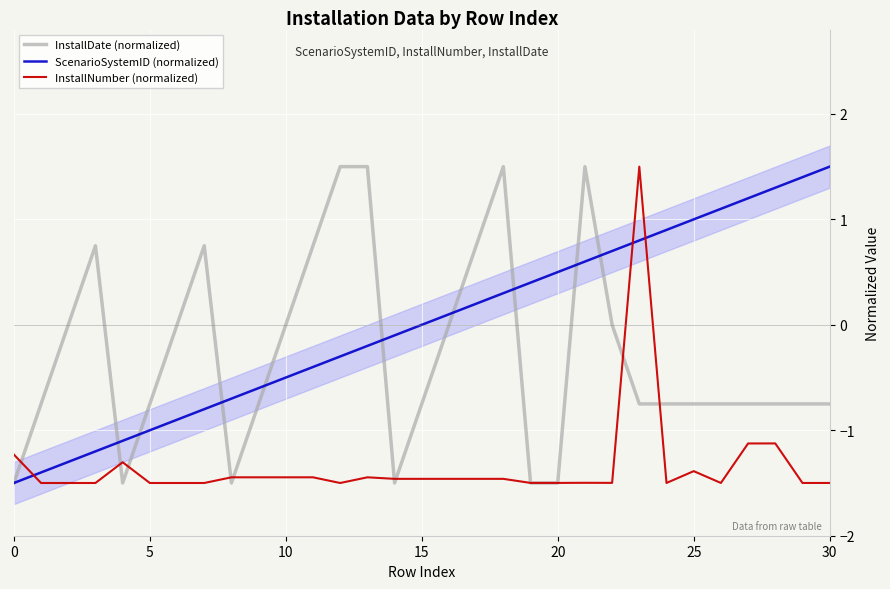

The value of ScenarioSystemID (normalized) at 7 is -0.8. True or false?

True